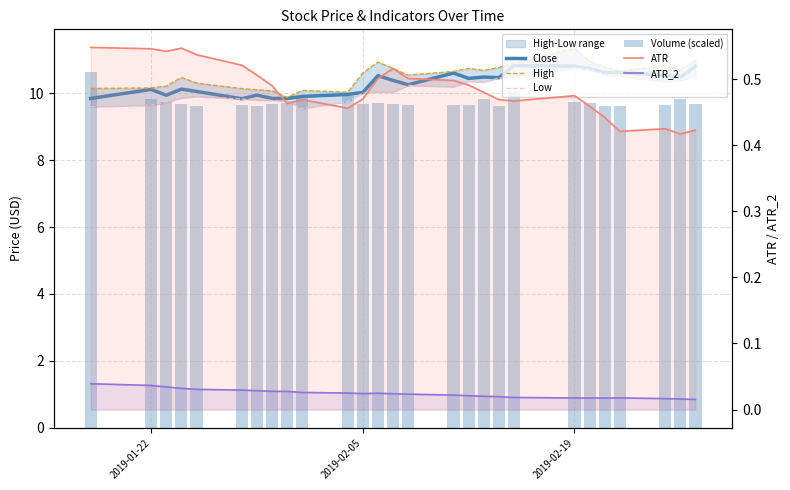

What is the value of the ATR bar at the 22nd from the left?

0.5